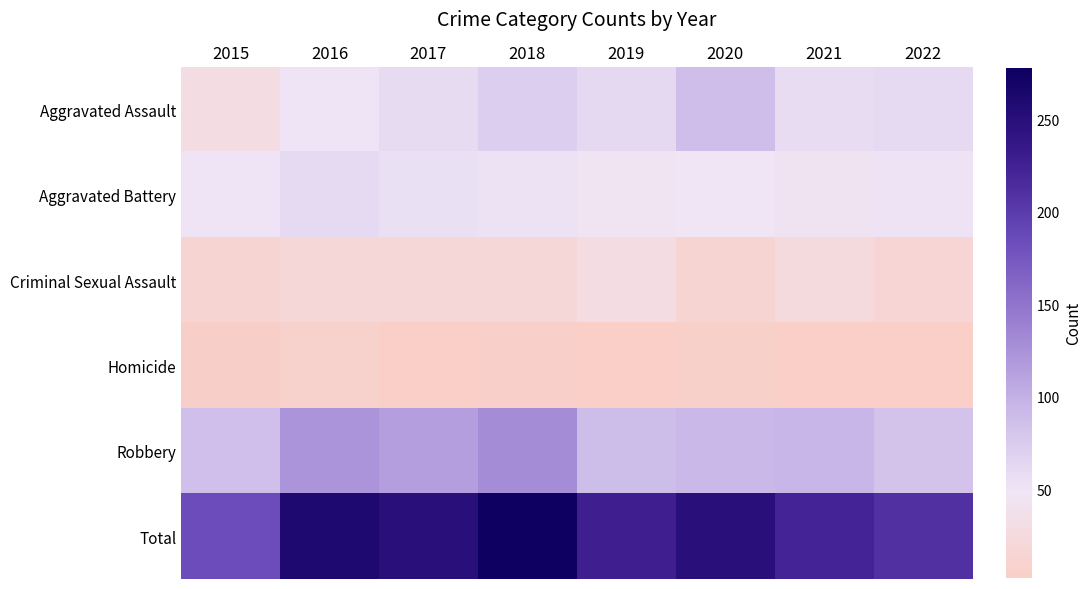

Which series changed the most between 2016 and 2020?

Aggravated Assault